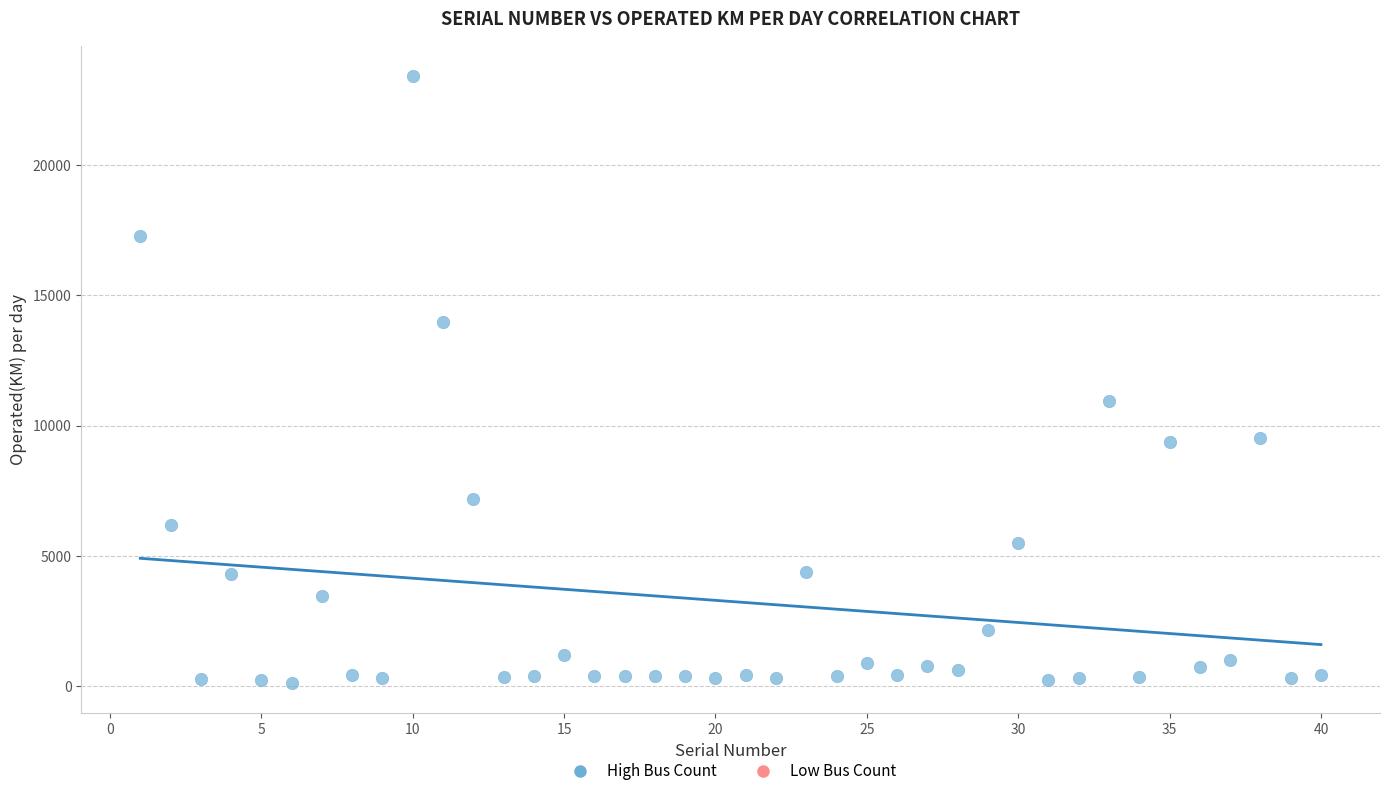

What is the range of X values (max minus min)?

39.0